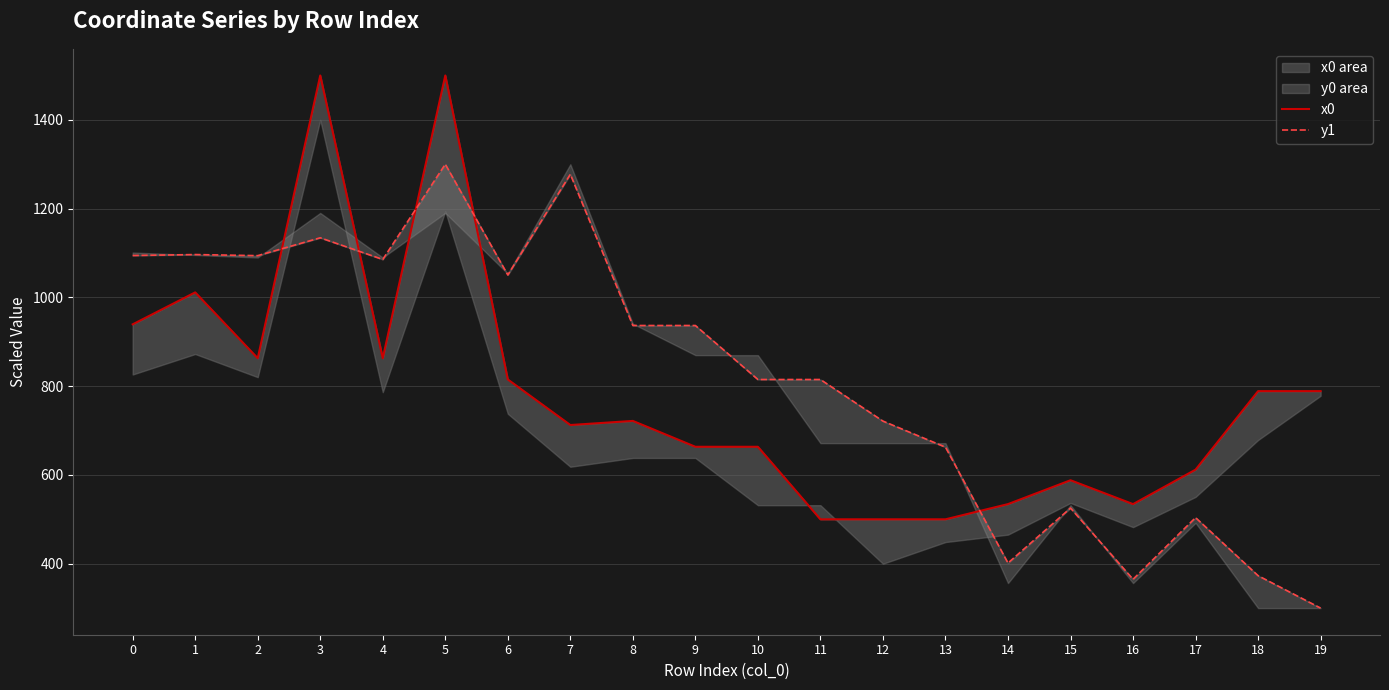

Which label corresponds to the smallest value in the chart?

19